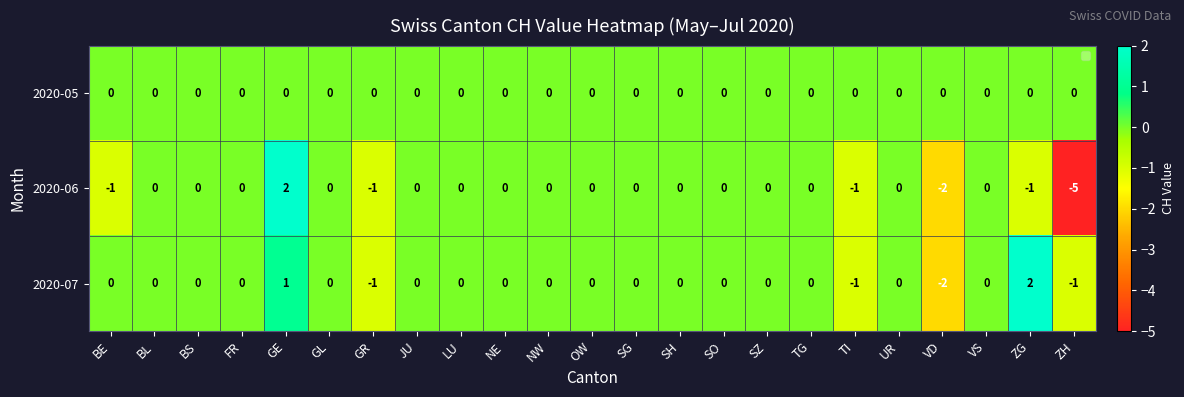

True or false: 2020-07 has a value of -1 at GR.

True